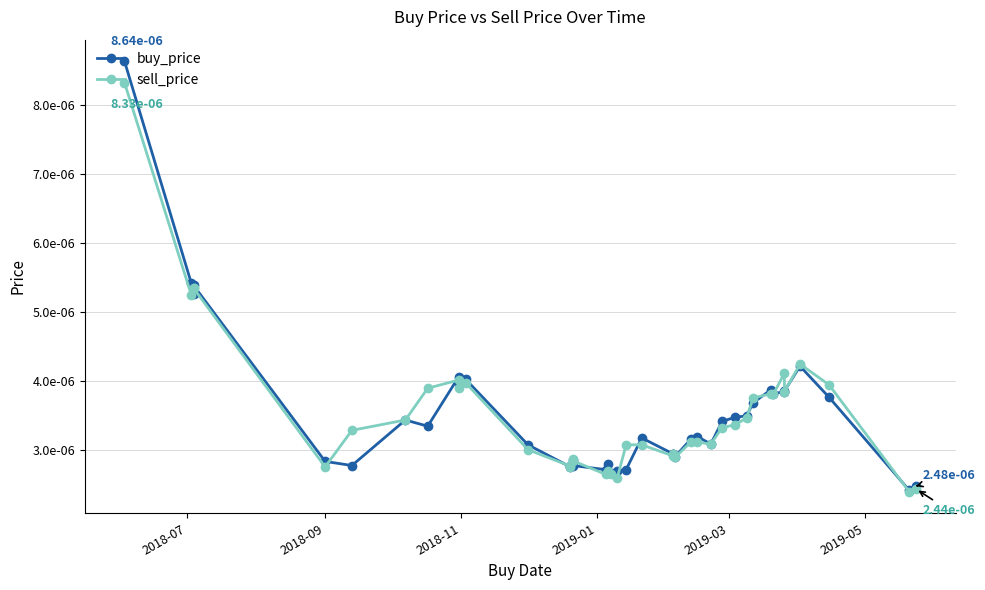

At how many categories does at least one series exceed 0?

40